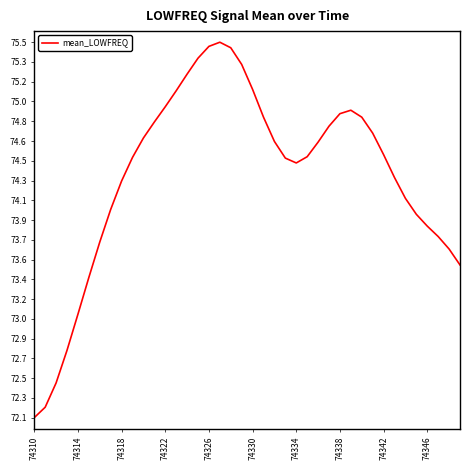

Which category has the lowest value across all series?

74310